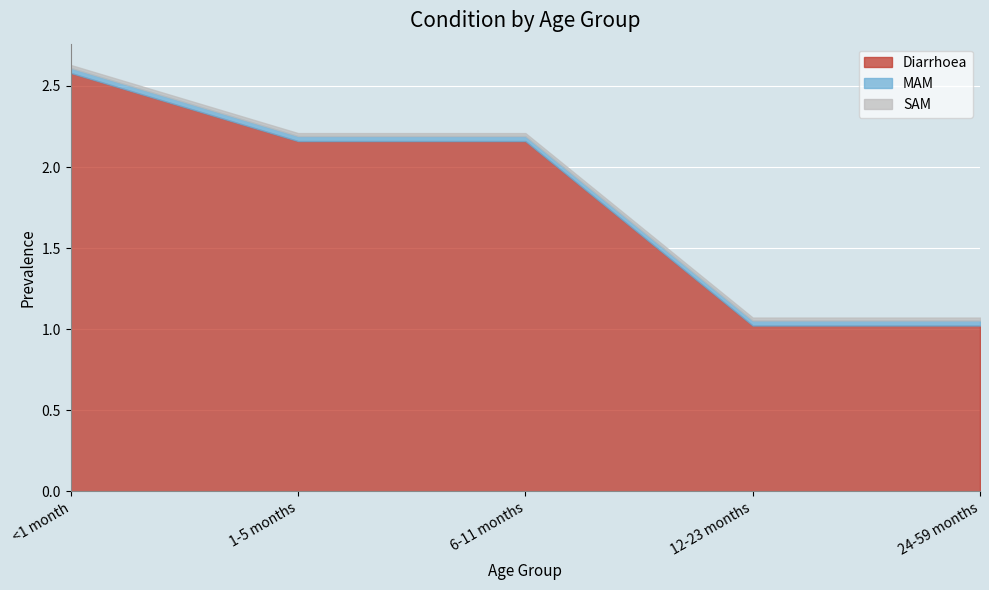

At which label does MAM reach its peak?

<1 month